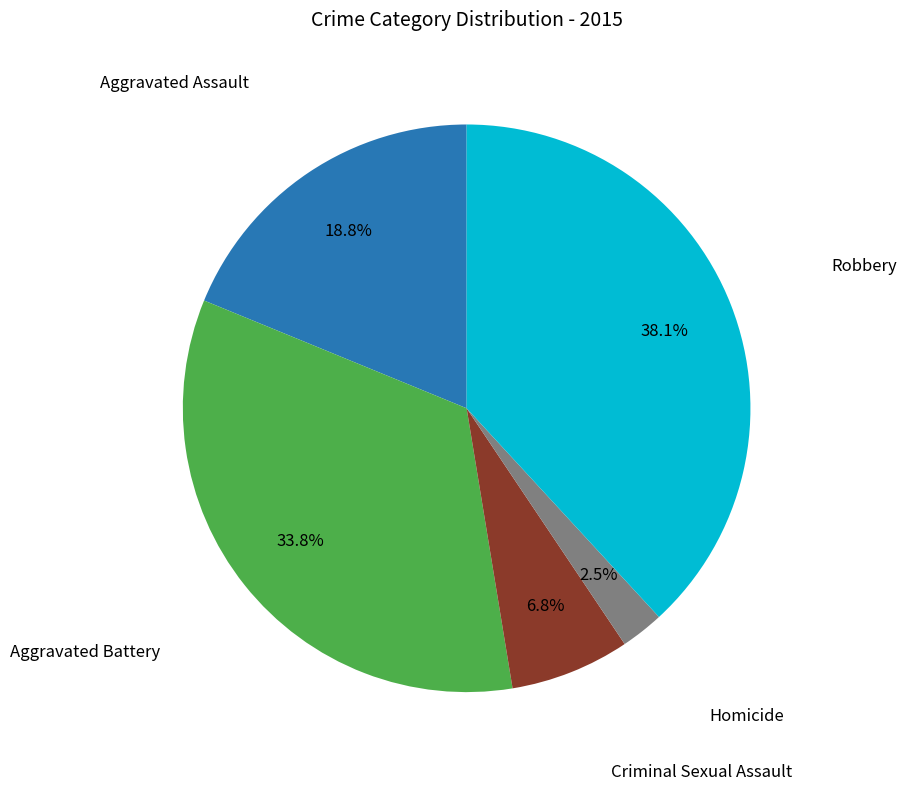

Which category has the biggest portion of the pie?

Robbery